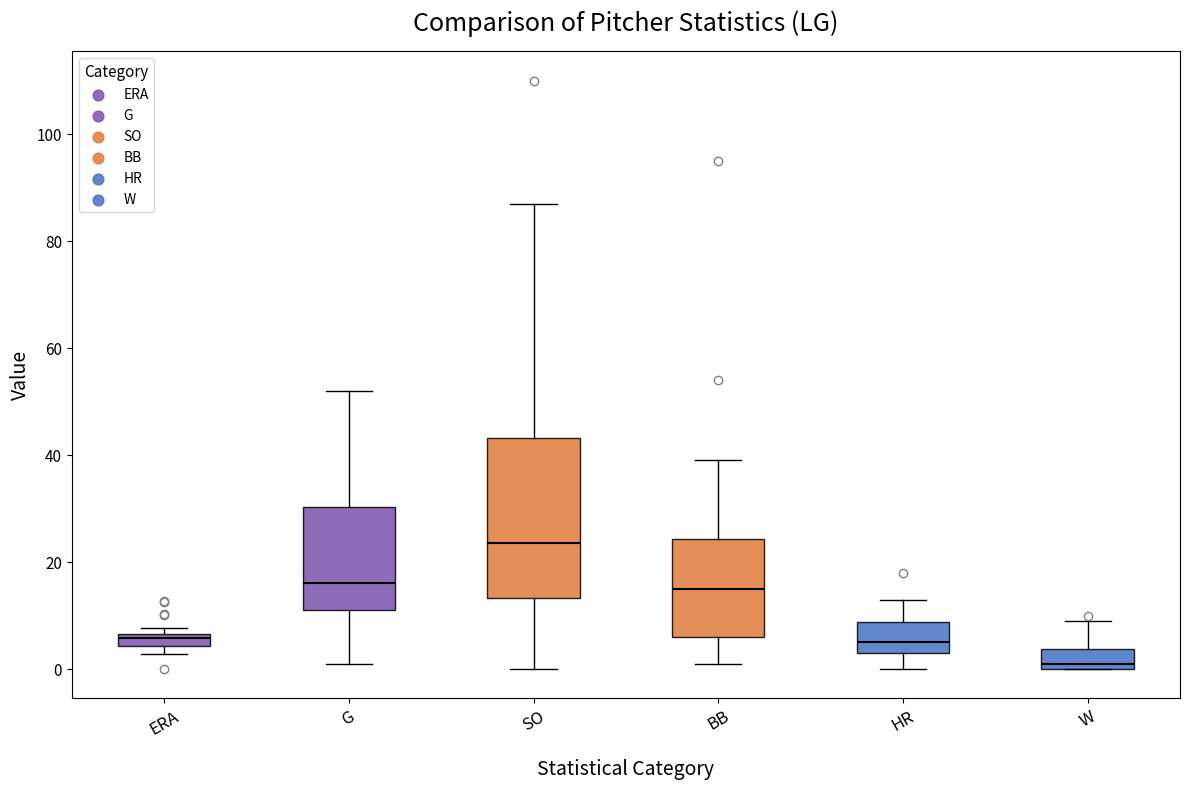

Comparing the boxes themselves (not the whiskers), which one is the tallest?

SO